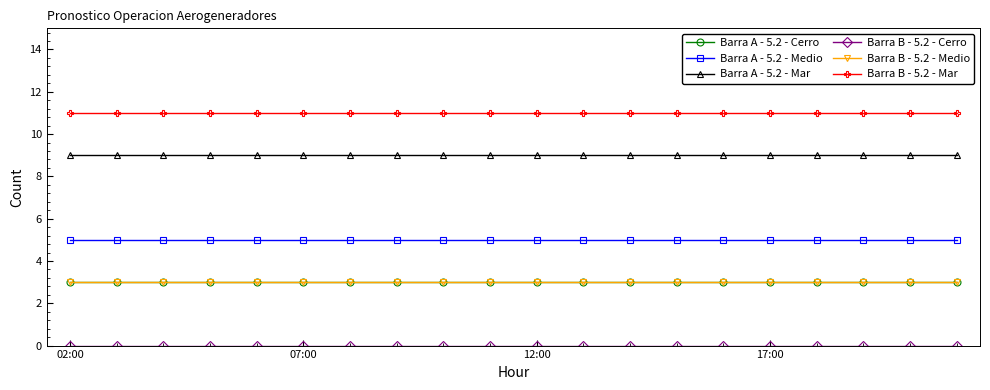

List the labels in order of Barra B - 5.2 - Cerro value, largest first.

02:00, 07:00, 12:00, 17:00, 4, 5, 6, 7, 8, 9, 10, 11, 12, 13, 14, 15, 16, 17, 18, 19